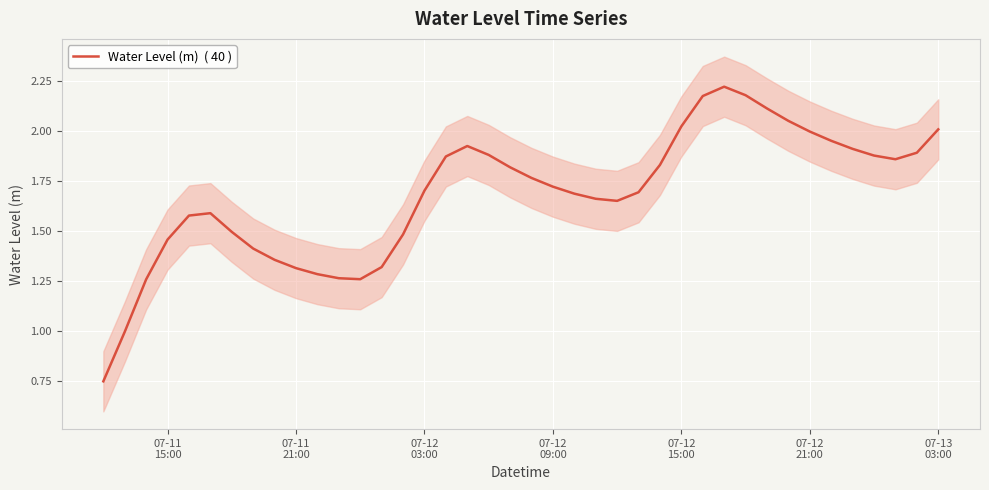

How many values exceed 1?

38